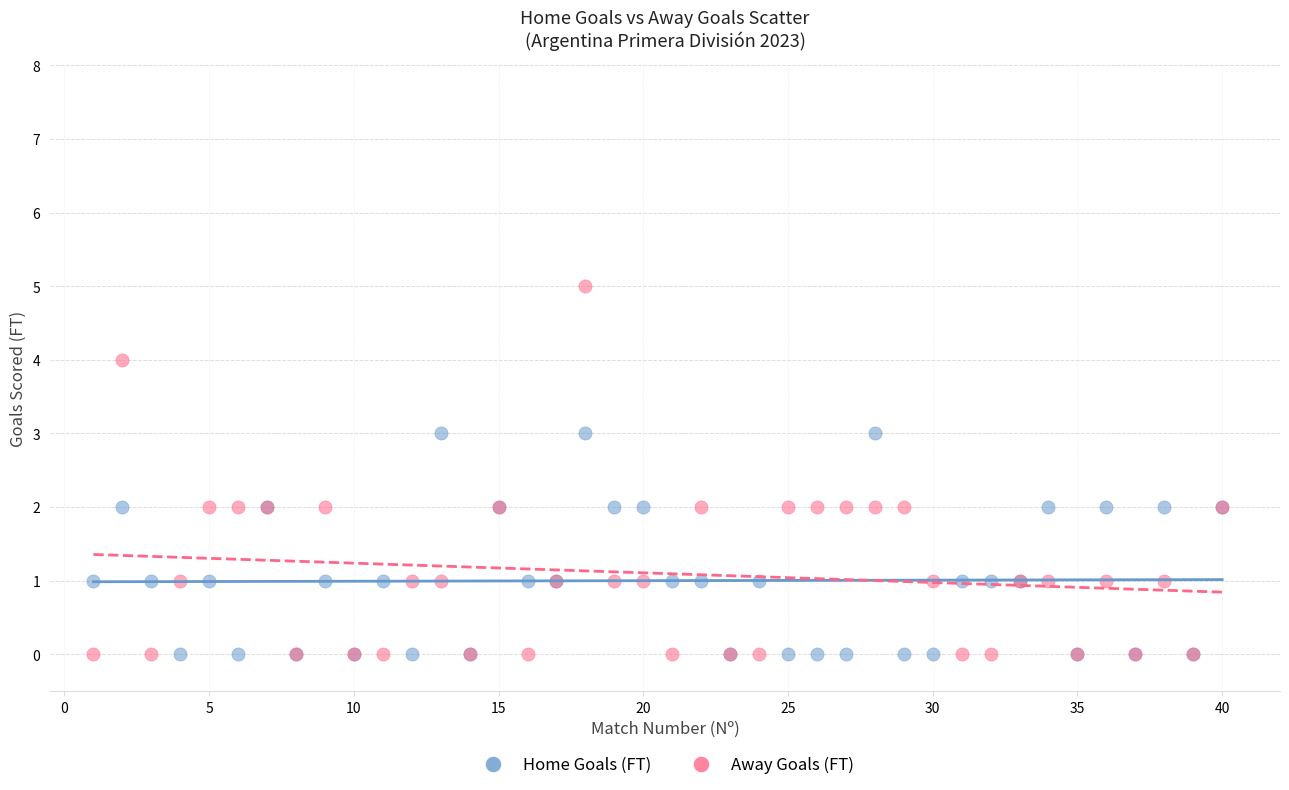

What are all the series names shown in the legend?

Home Goals (FT), Away Goals (FT)